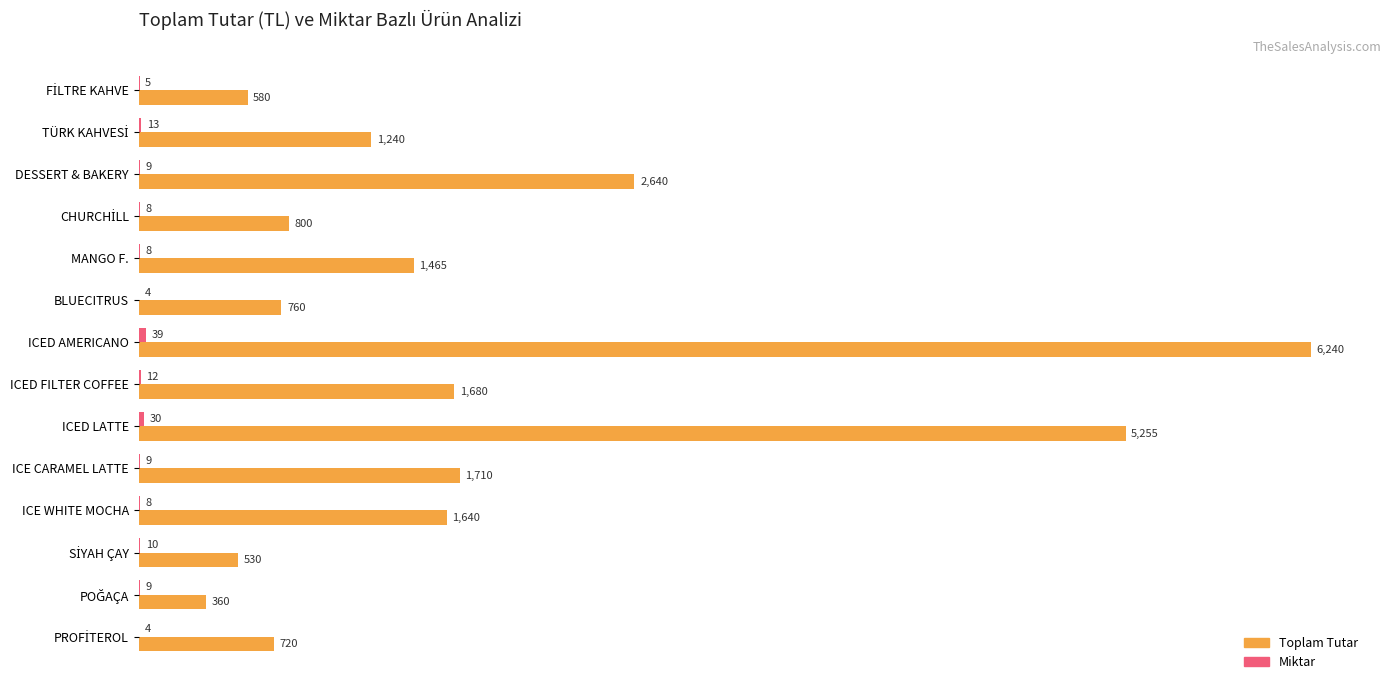

What is the total value across all series at BLUECITRUS?

764